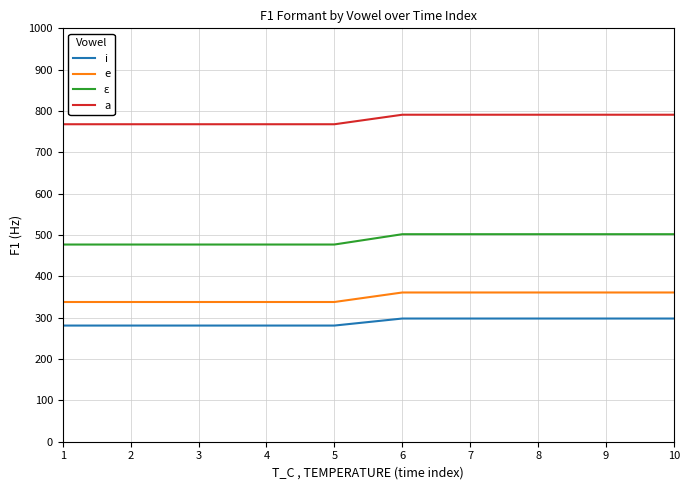

What is the spread (max minus min) of values at 6?

493